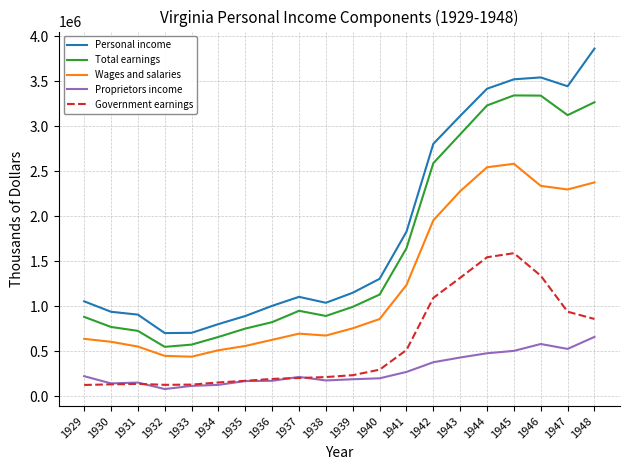

What is the difference between the highest and lowest values at 1936?

833016